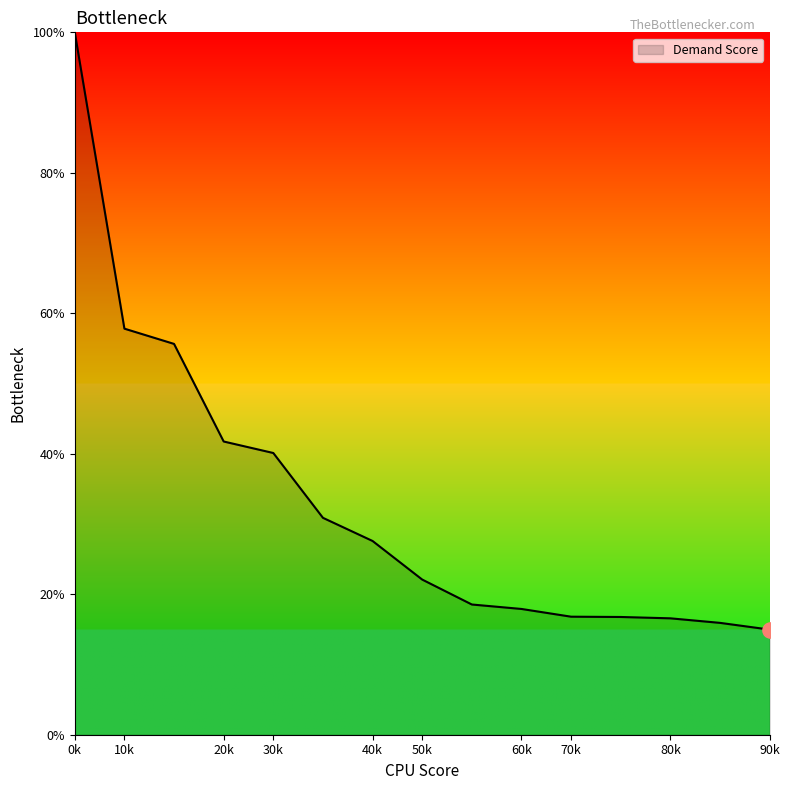

What is the minimum value shown in the chart?

15.0